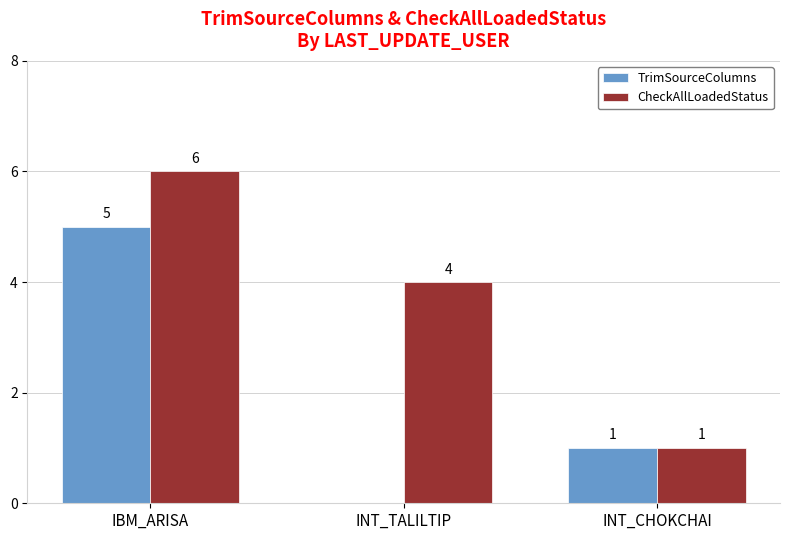

What is the sum of the CheckAllLoadedStatus values at INT_CHOKCHAI and IBM_ARISA?

7